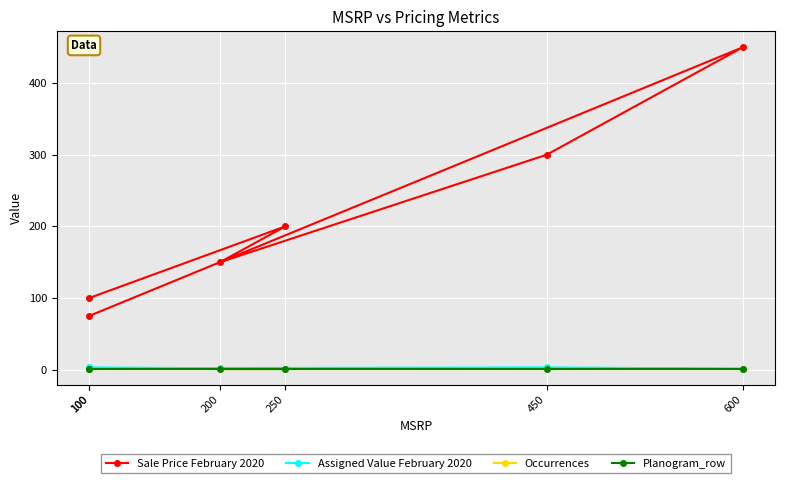

What is the sum of all Occurrences values?

6